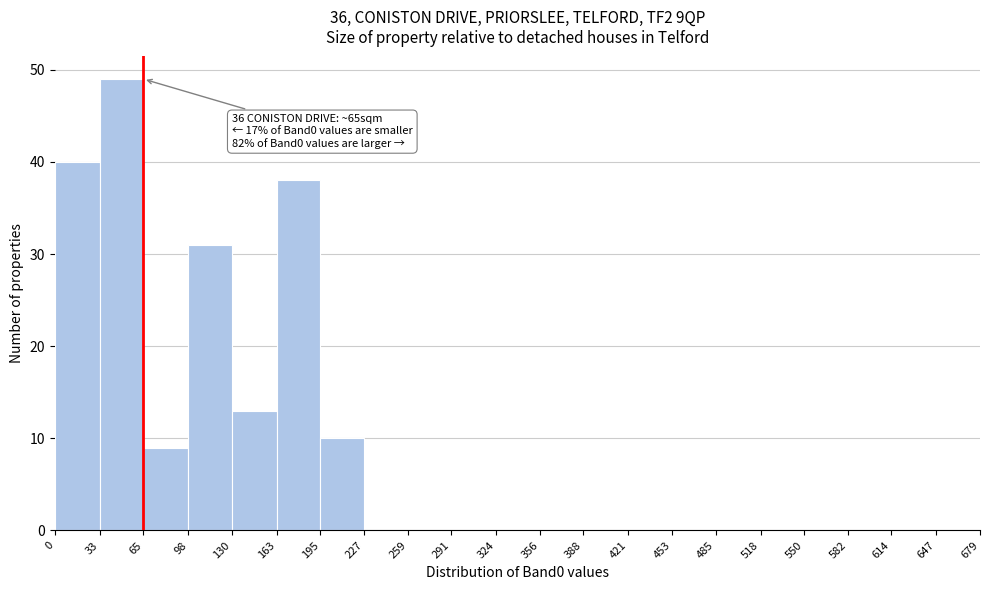

Which range on the x-axis has the tallest bar?

33 to 65